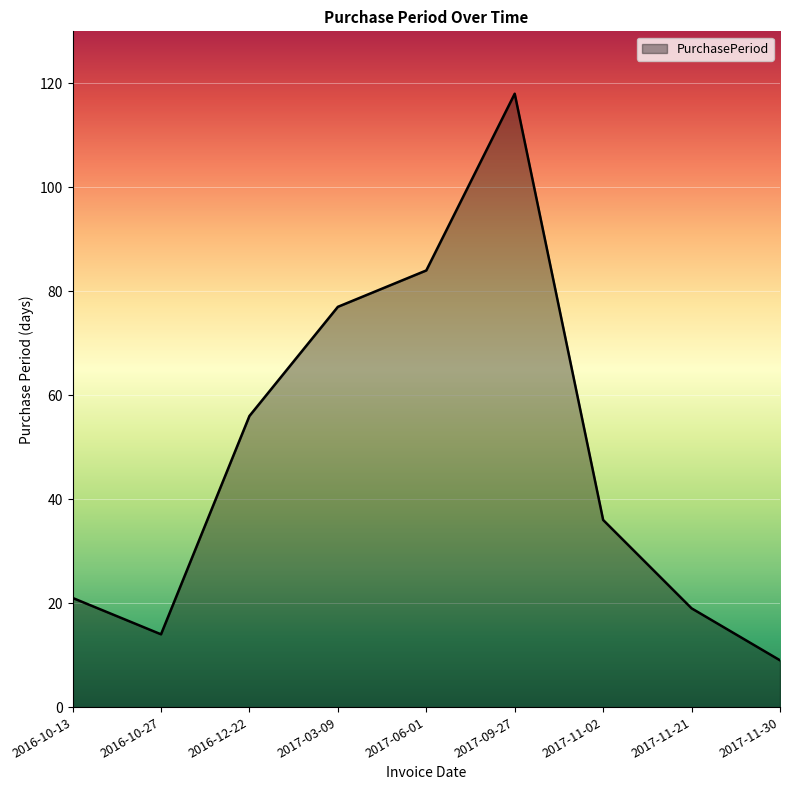

Approximately how many times larger is the value at 2017-06-01 compared to 2016-10-27?

6.0